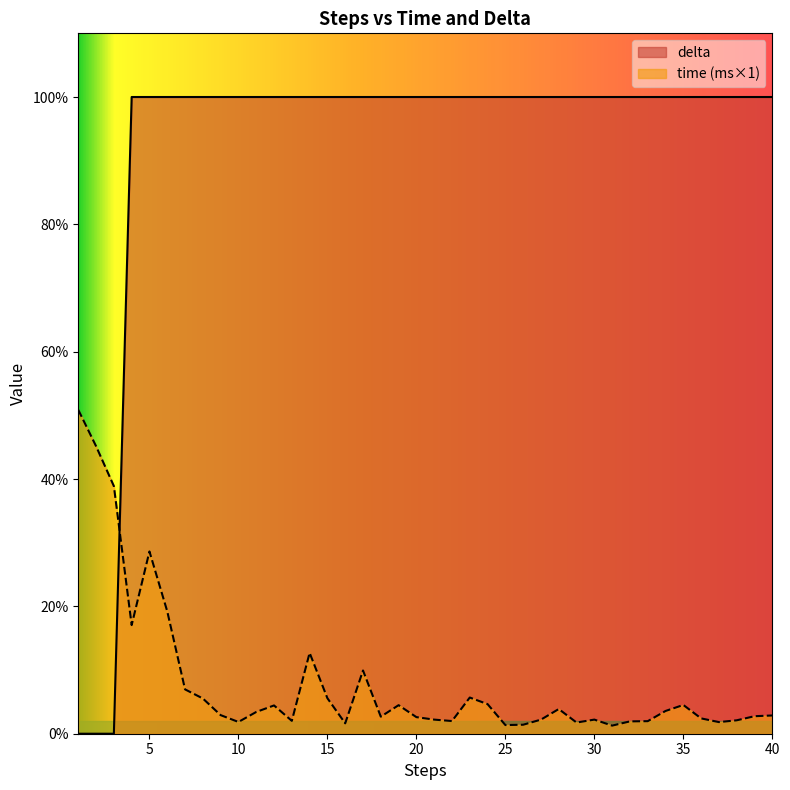

At which category does the chart reach its peak across all series?

4